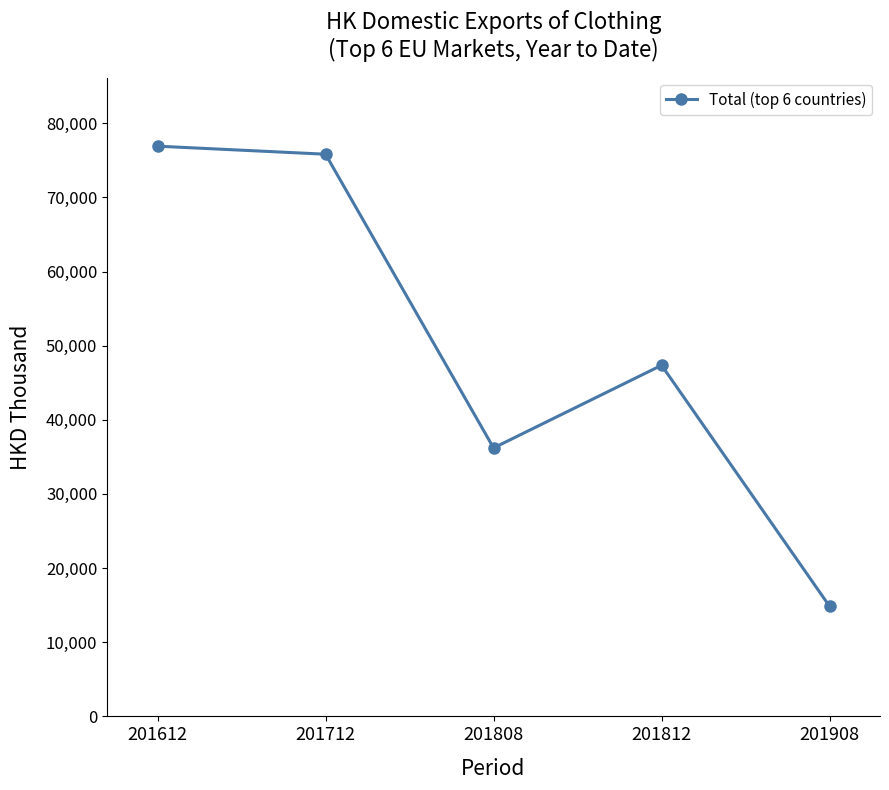

Does the chart have visible grid lines?

No